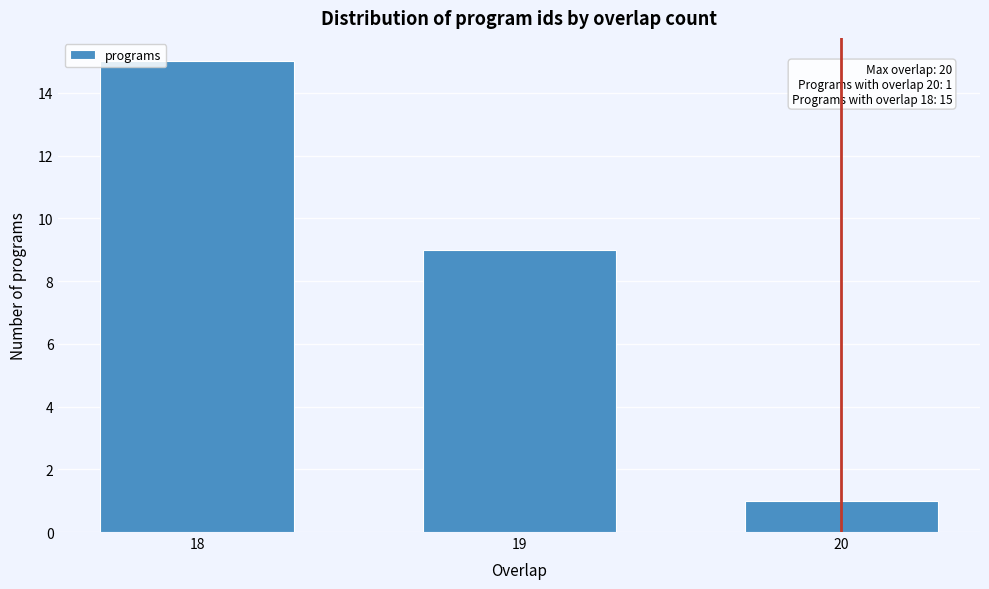

Reading left to right, transcribe all the data shown in this chart.

18=15	19=9	20=1